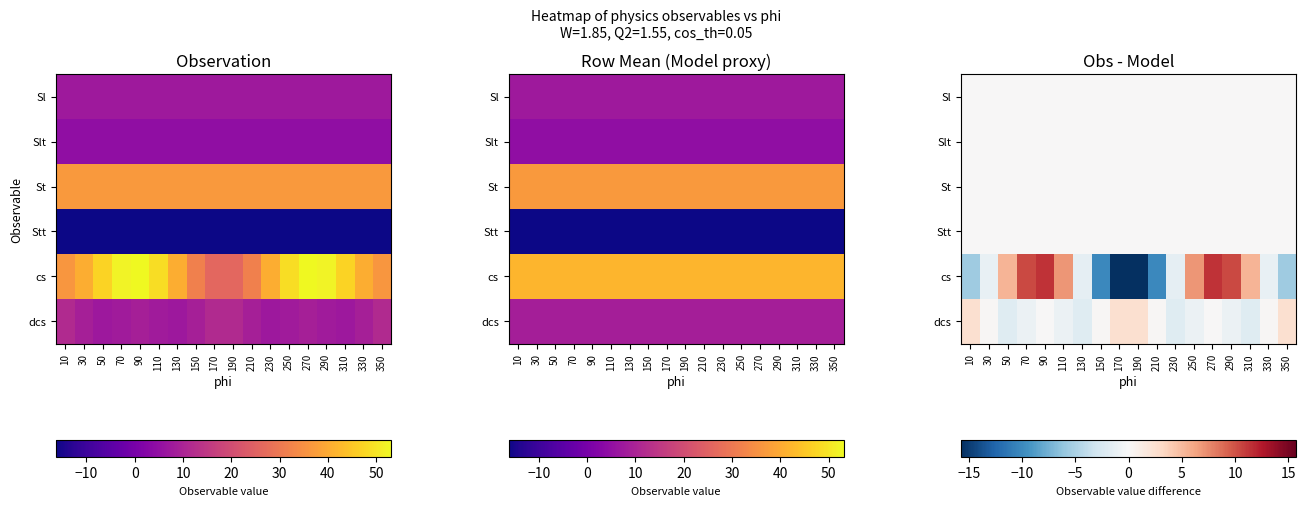

What is the difference between the second highest and second lowest values in the dcs series?

4.4